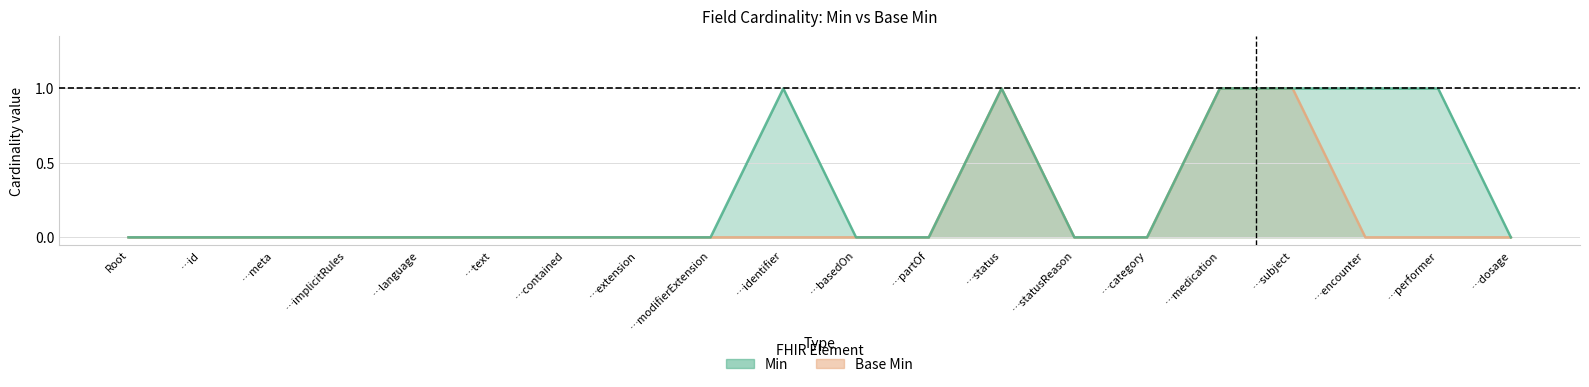

The Min series shows 1 at …status. True or false?

False